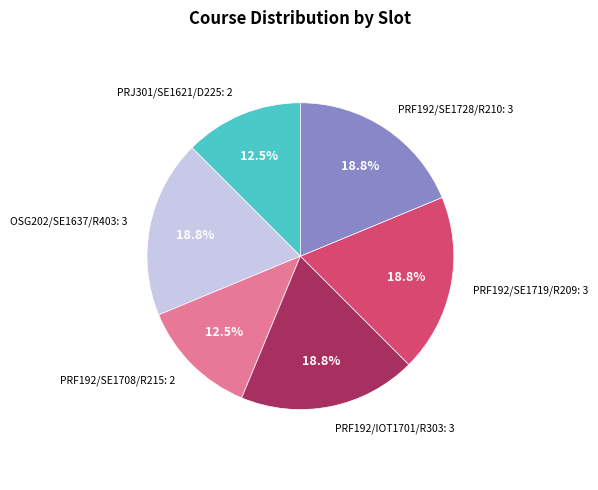

Is there any slice that represents more than half of the pie?

No